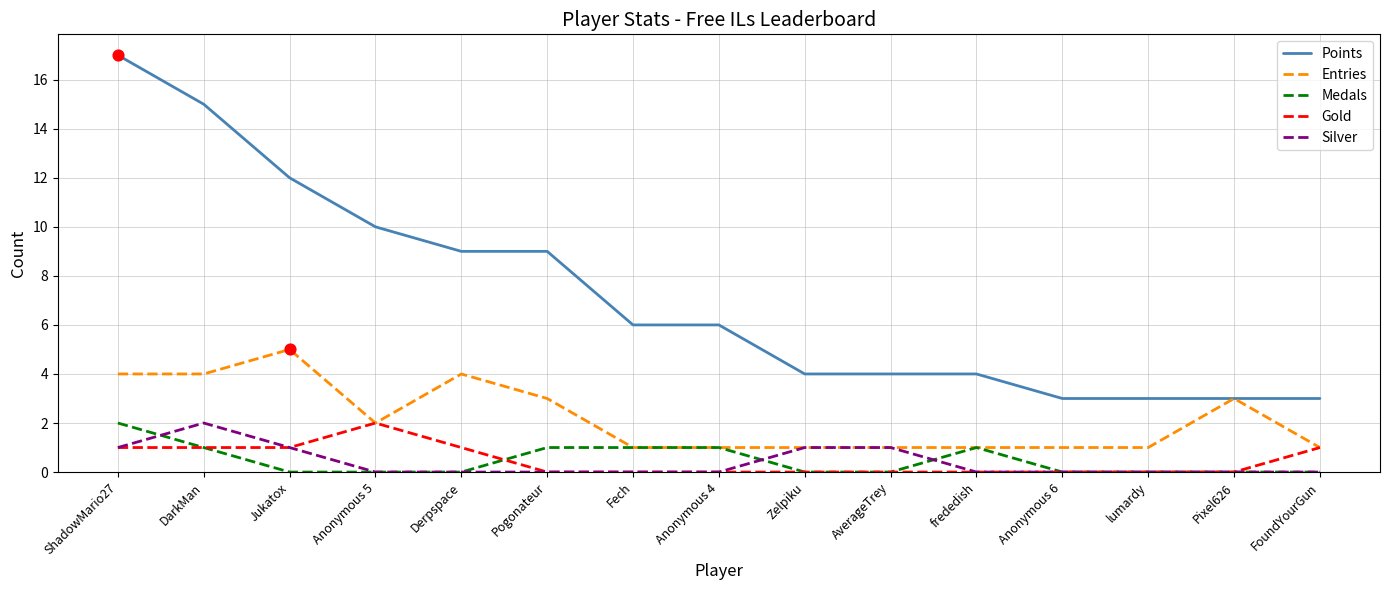

Which series has the largest range (max minus min)?

Points